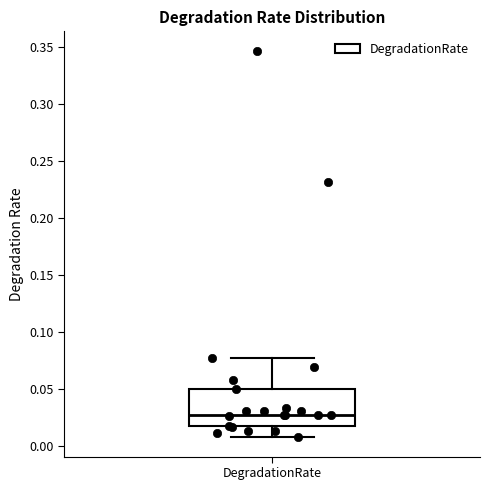

Where is the lower edge of the box for DegradationRate on the y-axis? The values are not printed on the chart, so give them approximately, as read against the axis.

0.015